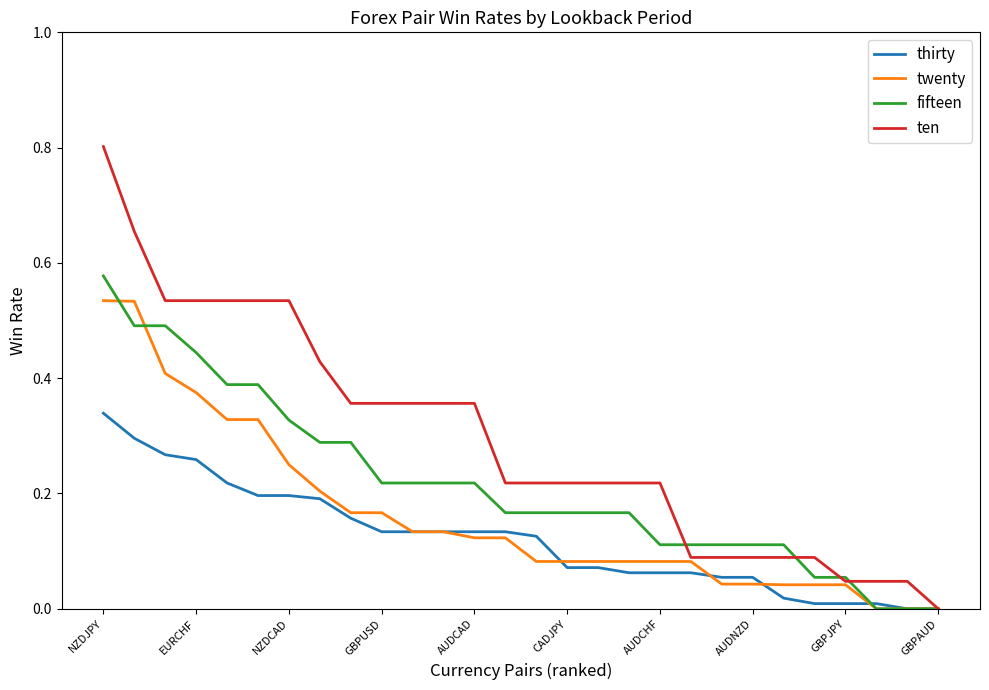

Which series has the largest total across all categories?

ten